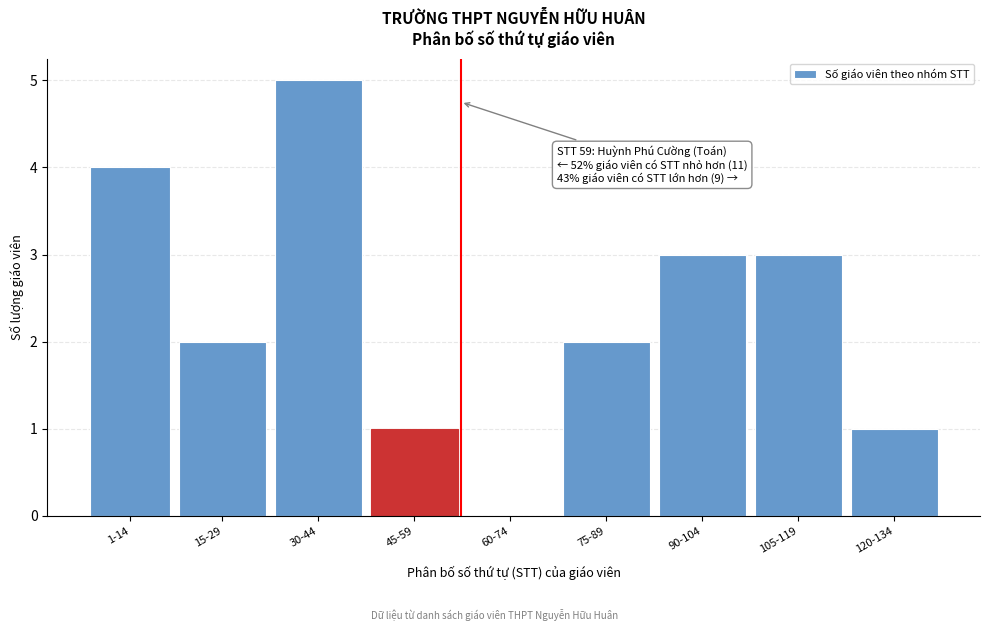

Reading left to right, transcribe all the data shown in this chart.

1-14=4	15-29=2	30-44=5	45-59=1	60-74=0	75-89=2	90-104=3	105-119=3	120-134=1